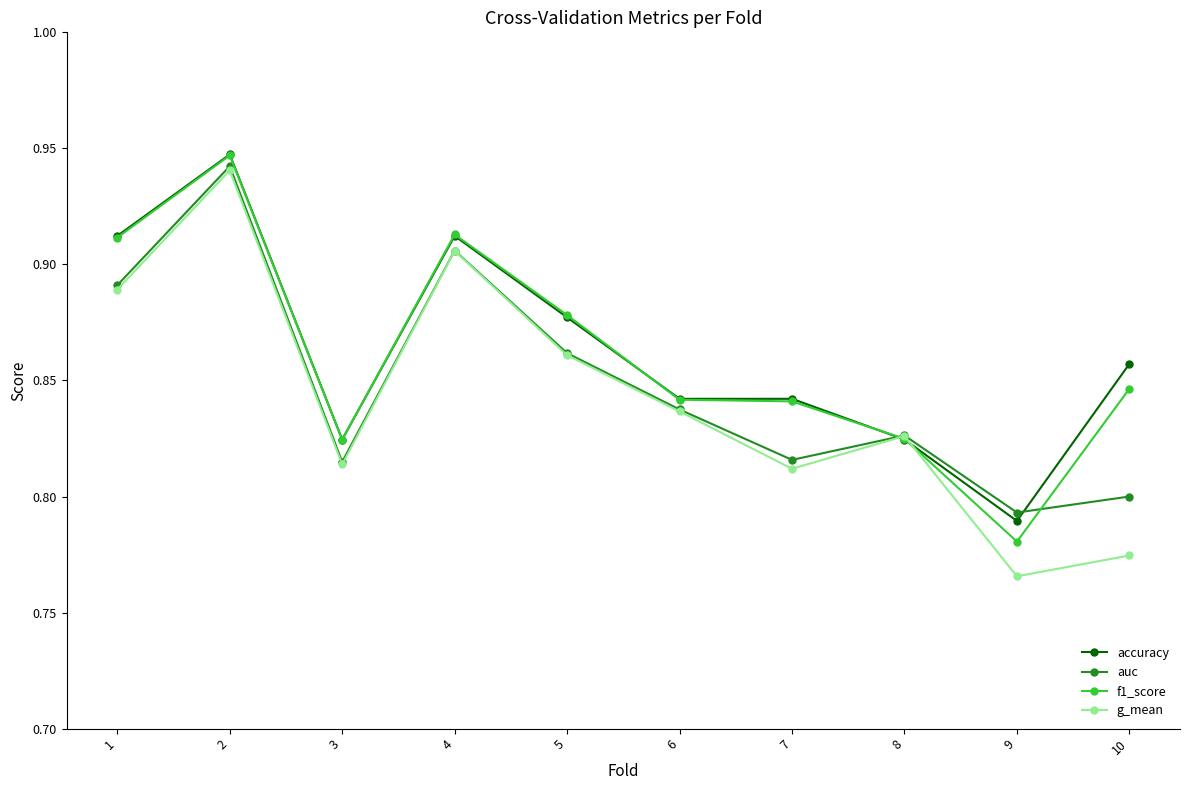

Rank the series at 10 from lowest to highest value.

g_mean, auc, f1_score, accuracy